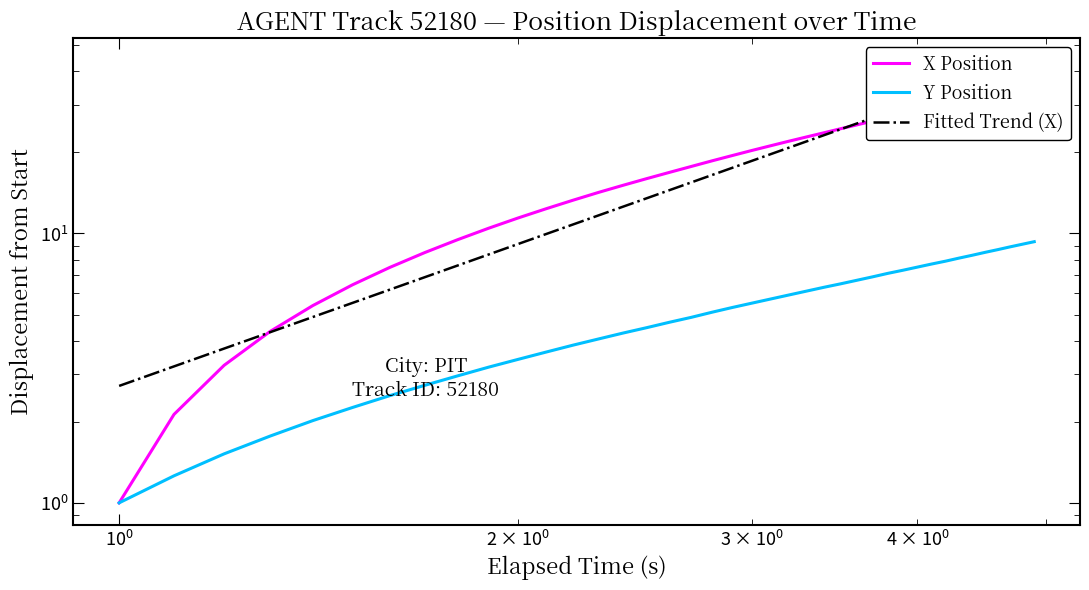

How many data points in Y Position are above 5?

22